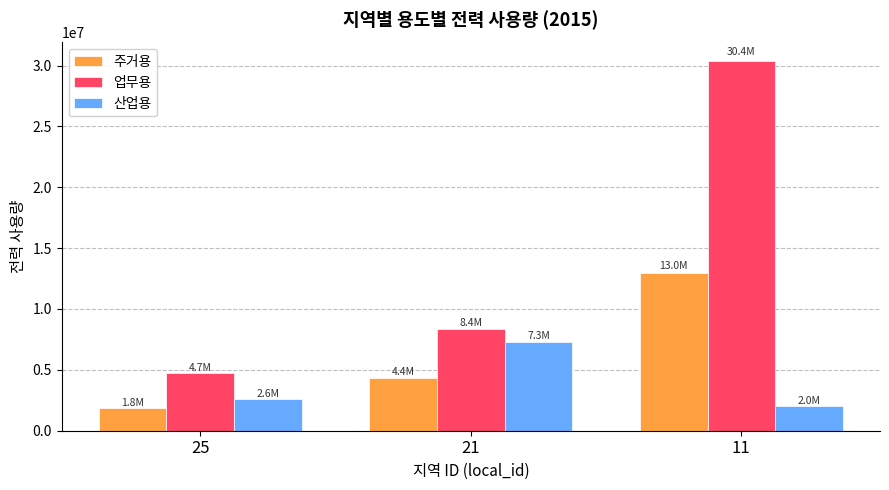

What is the minimum value shown in the chart?

1849215